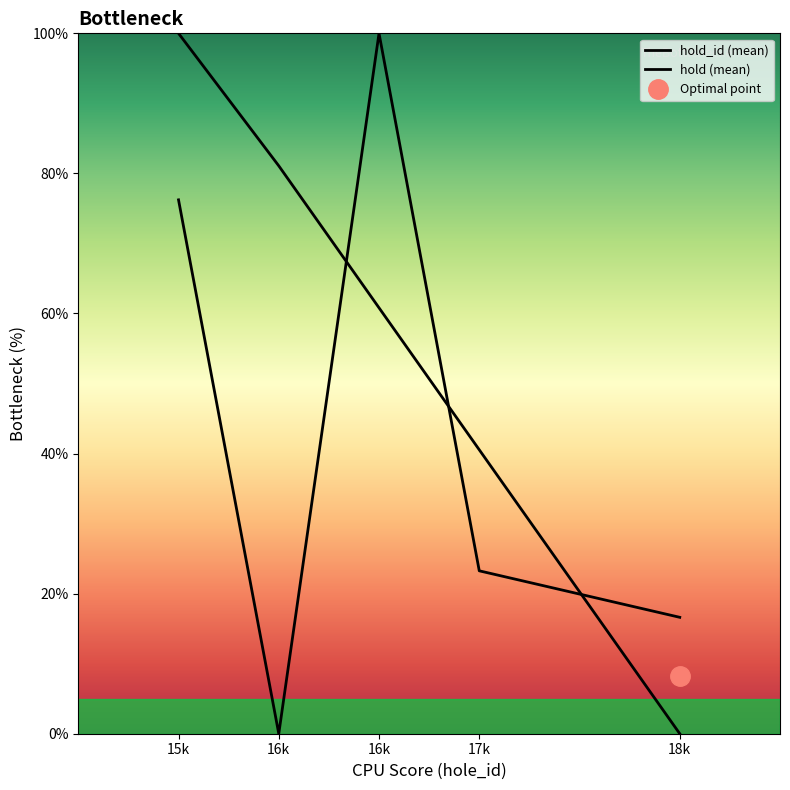

True or false: hold (mean) has a value of 23.3 at 17k.

True